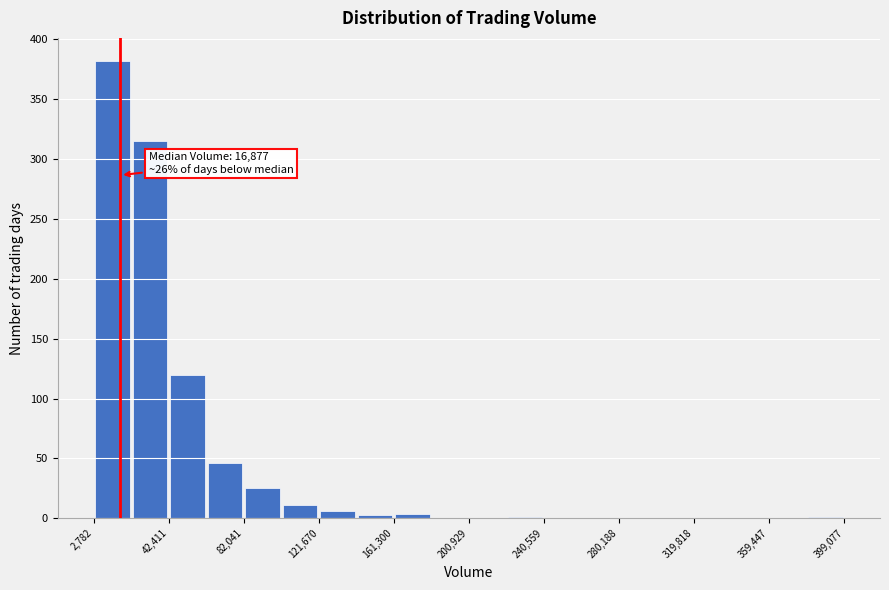

Read against the x-axis, roughly where is the centre of the tallest bar?

15000